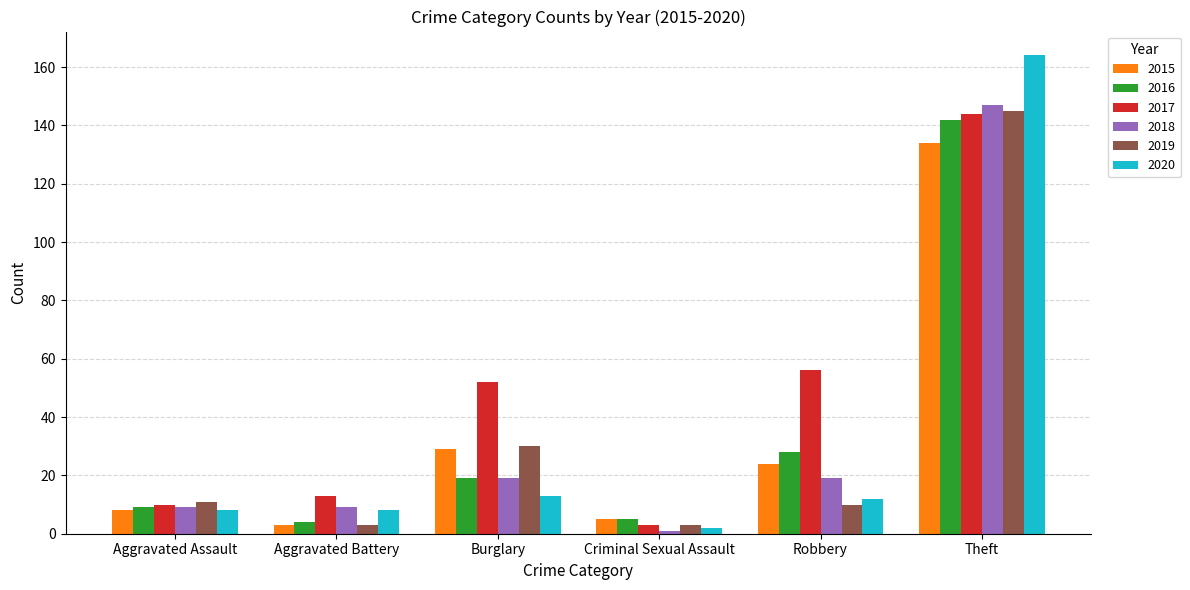

Count the number of categories in the chart.

6